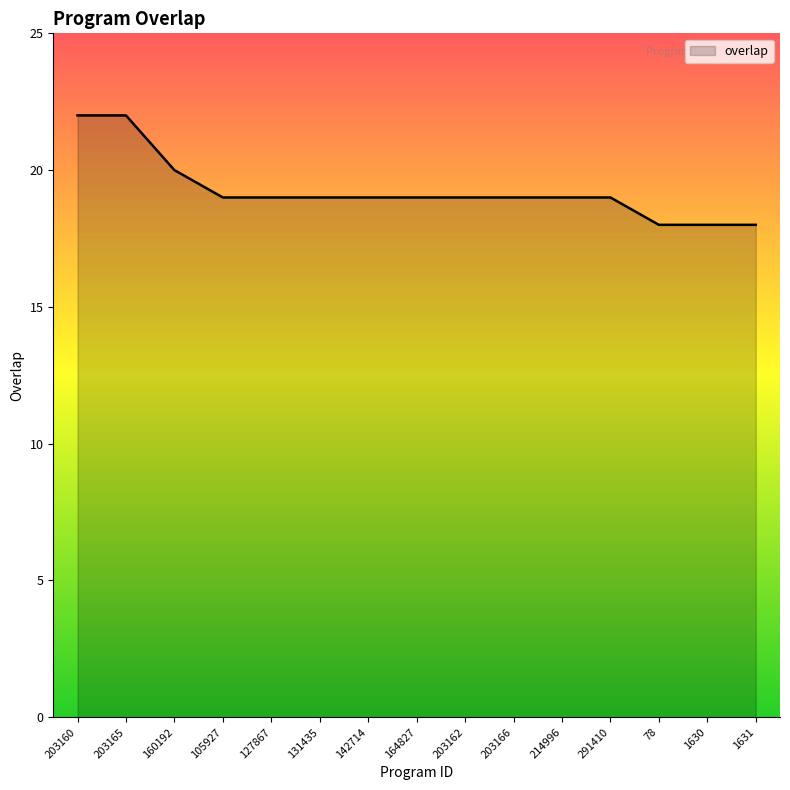

Count the number of data series in this chart.

1